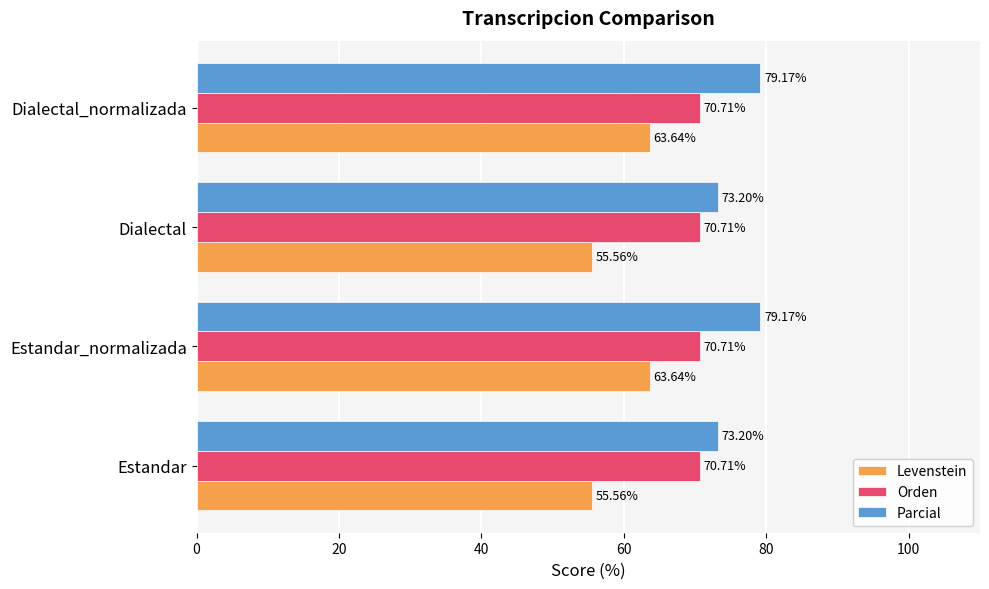

Is the value of Orden at Estandar_normalizada greater than the value of Parcial at Dialectal?

No